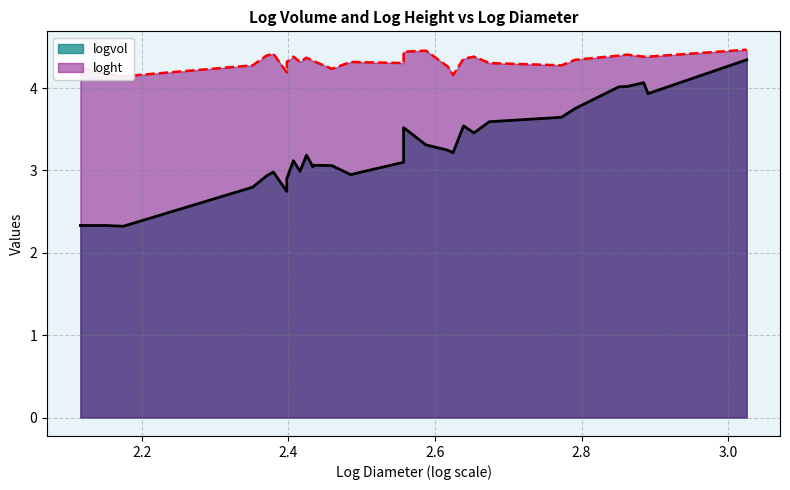

How many lines are shown in the chart?

2